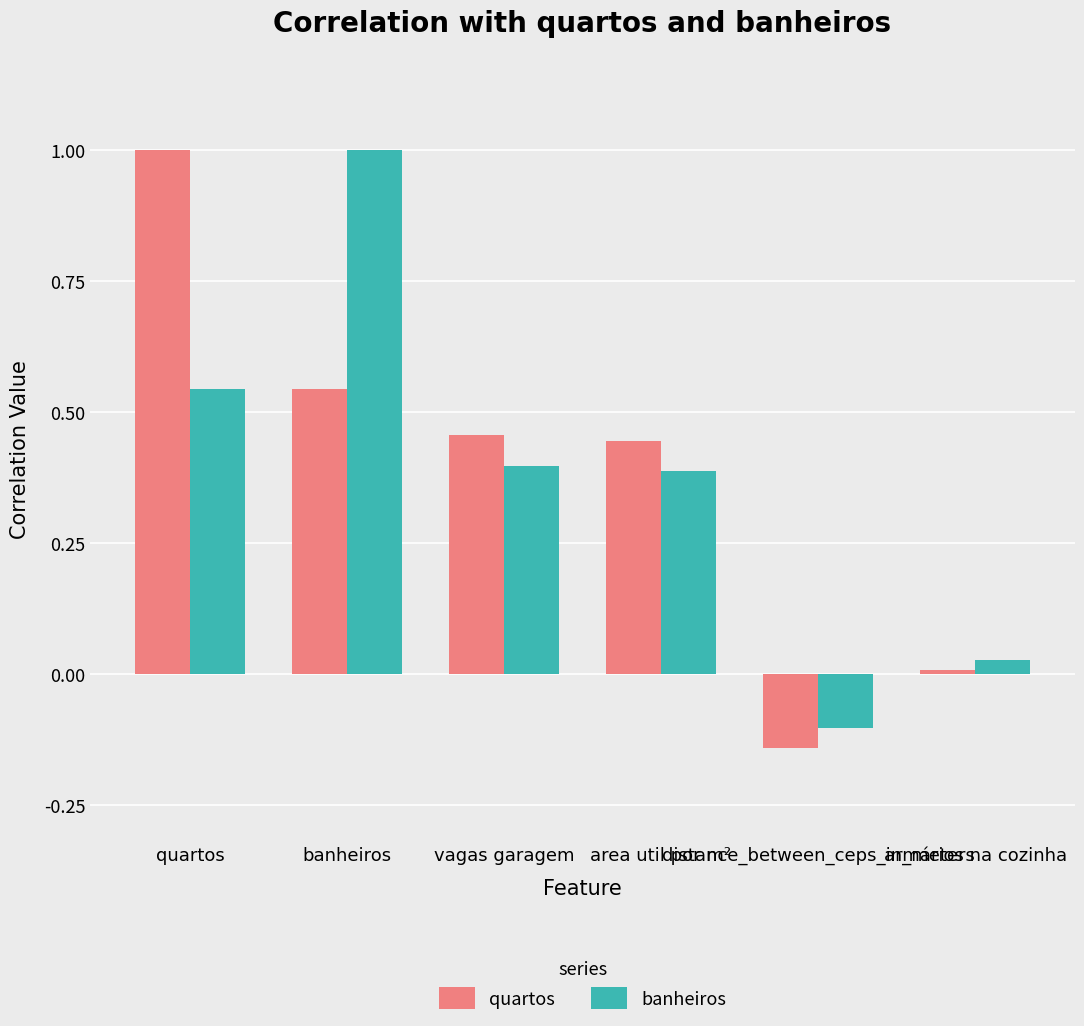

How many data points in banheiros are above 0?

5